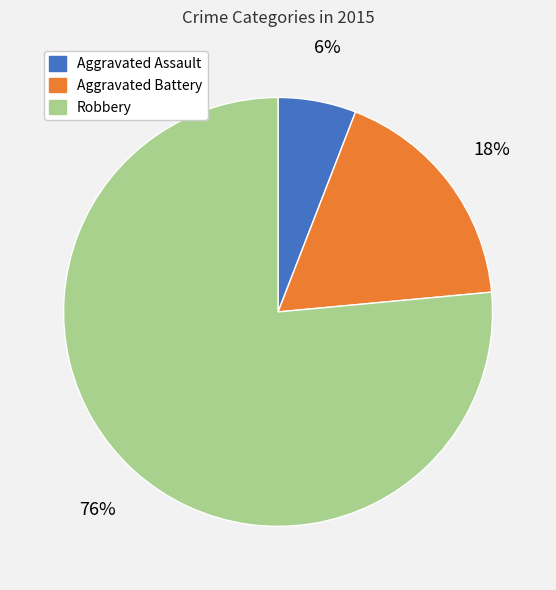

To the nearest percent, what is the combined percentage of Robbery and Aggravated Assault?

82%